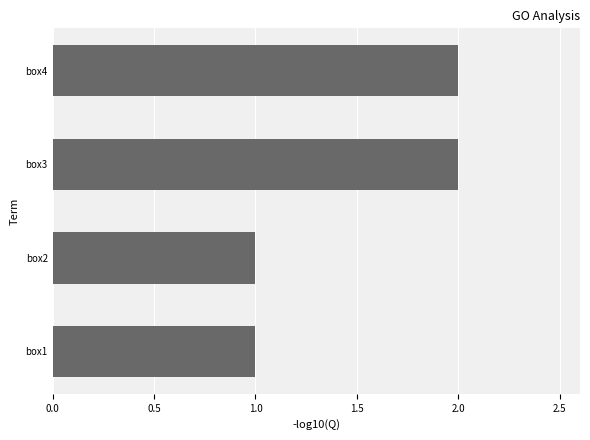

Which has a higher value, box1 or box3?

box3